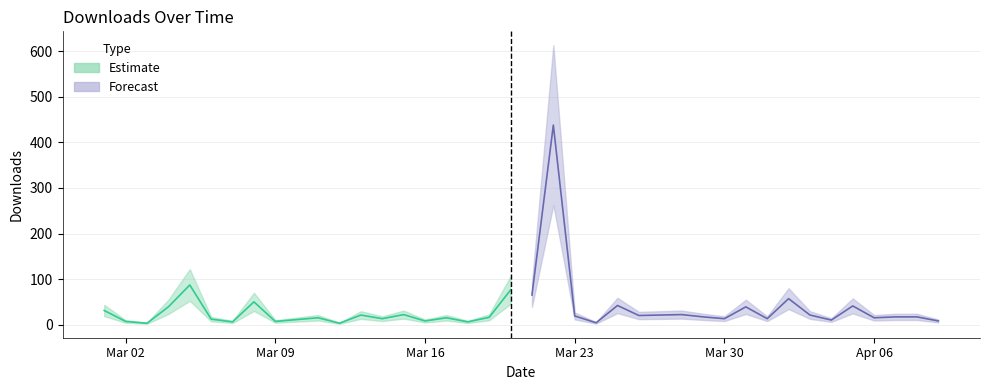

At which category does the data reach its first local peak?

2015-03-05